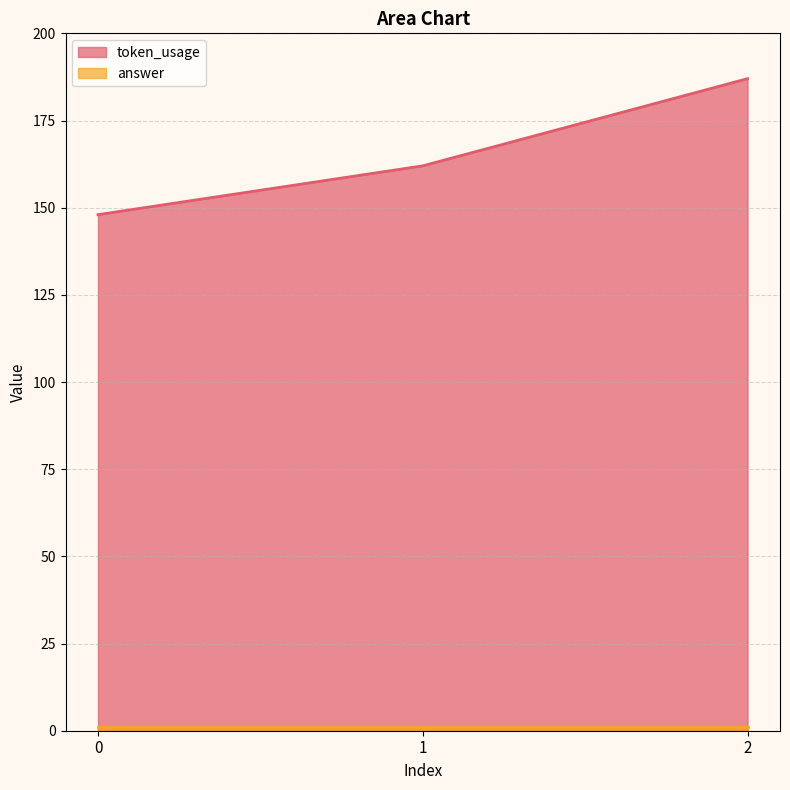

What is the value of the 1st point from the left?

148